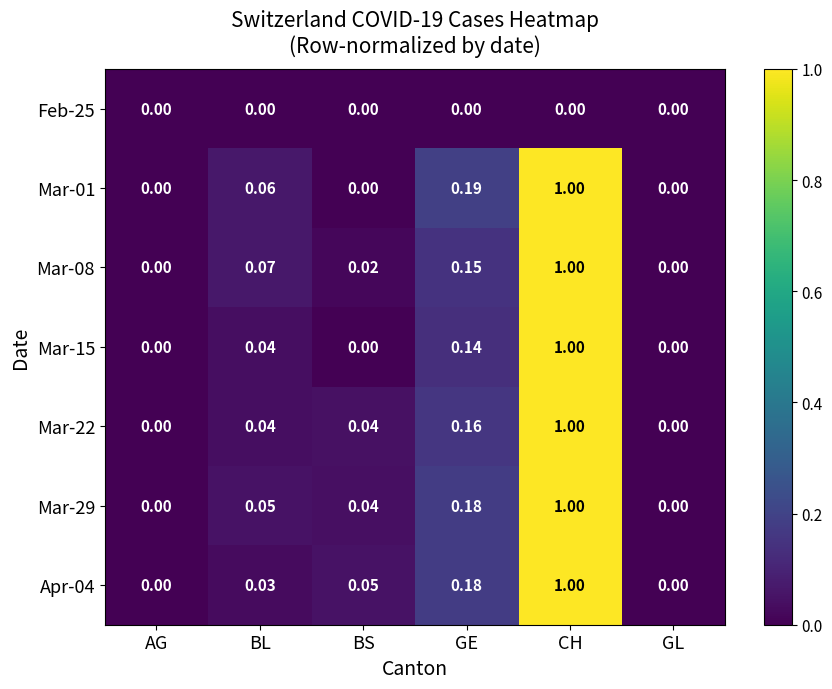

Which label corresponds to the largest value in the chart?

CH